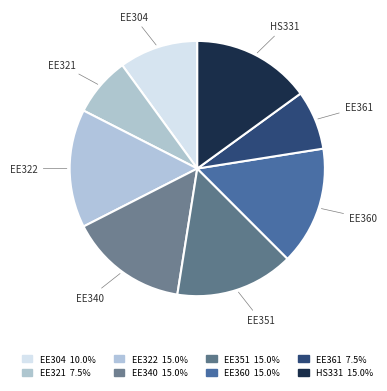

Count the number of slices in the pie.

8